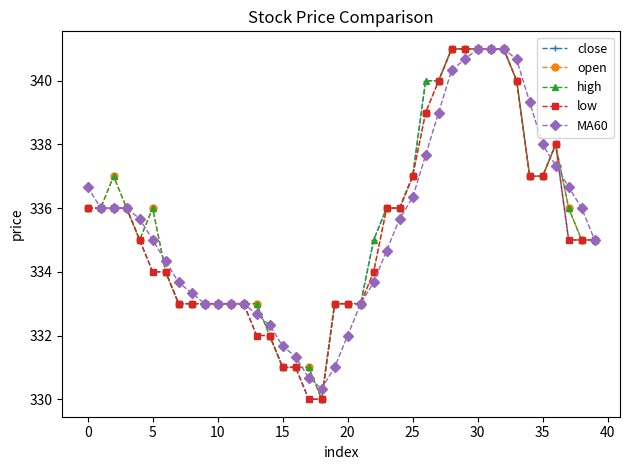

What is the greatest value displayed?

341.0